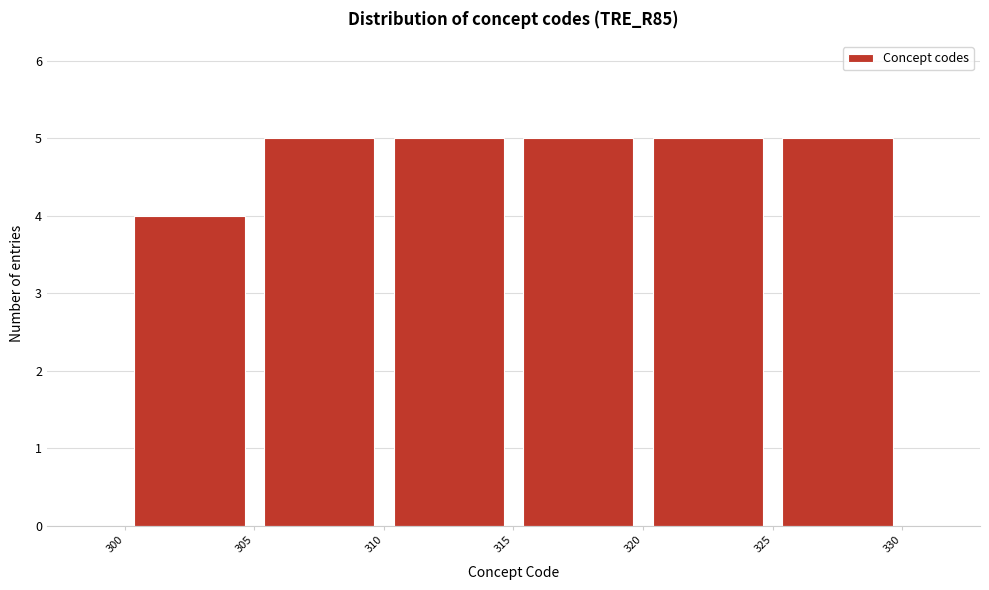

What is the height of the bar covering 305 to 310 on the x-axis? The values are not printed on the chart, so give them approximately, as read against the axis.

5